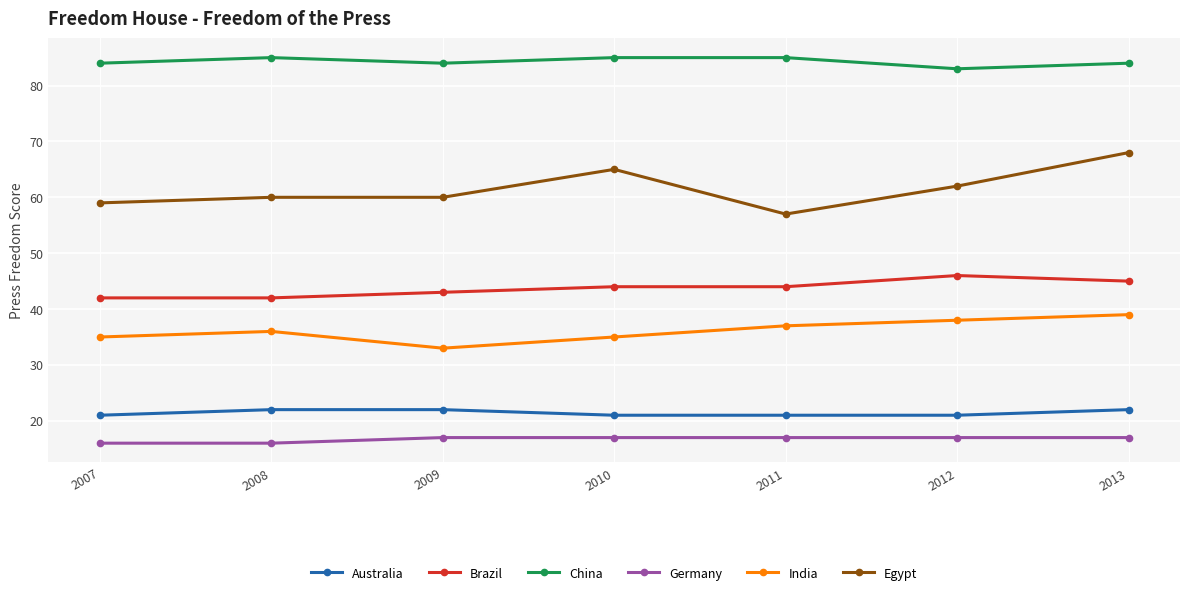

What value does the Germany series have at 2012?

17